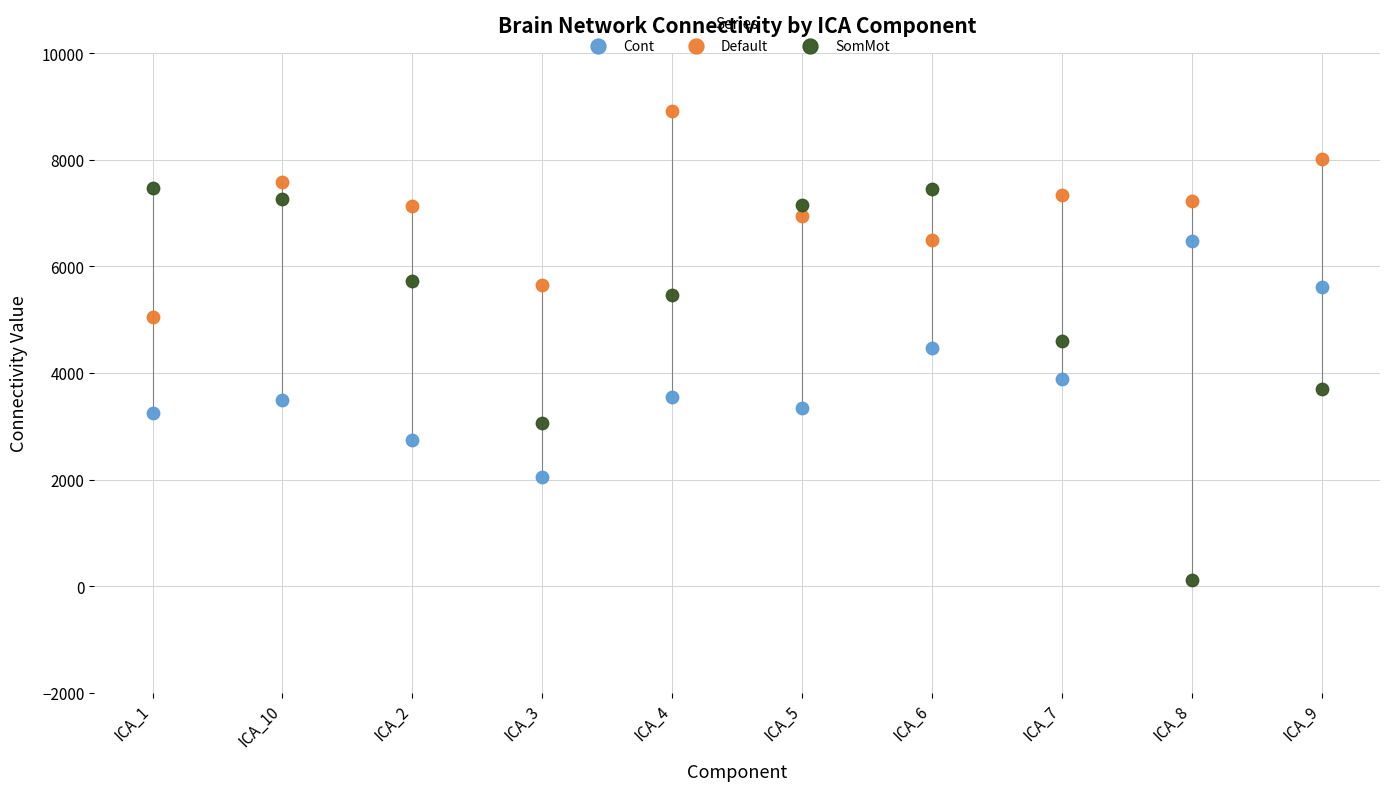

In the Cont series, what Y value is closest to 4259?

4467